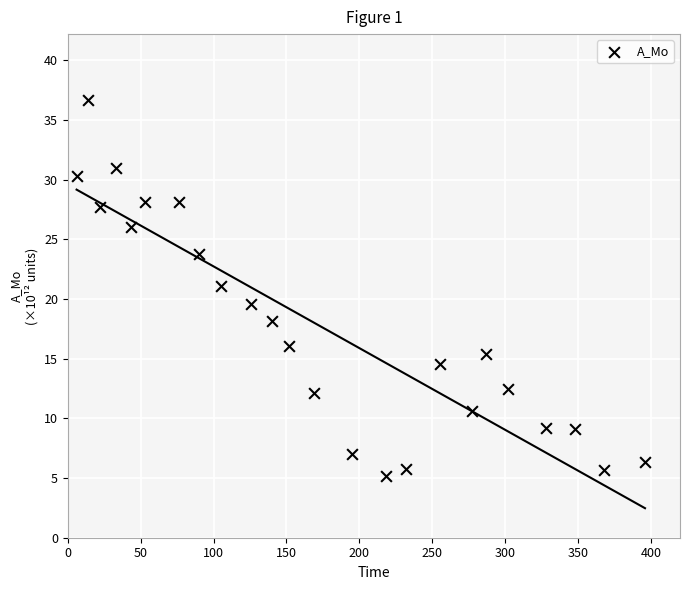

What Y value in the scatter plot is closest to 20?

19.6